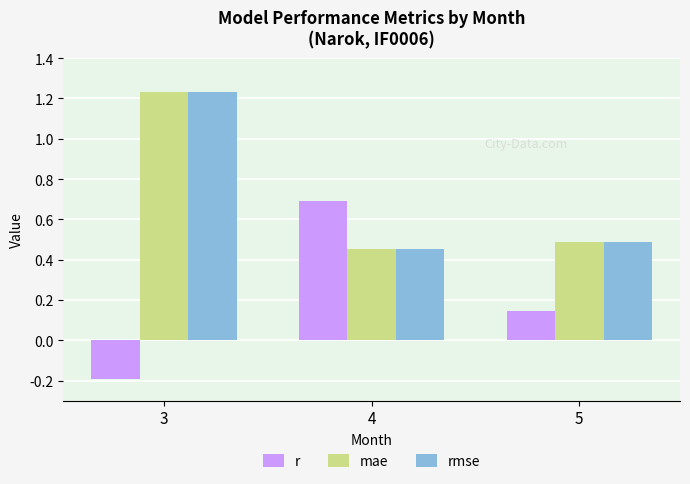

What is the difference between the r values at 3 and 4?

0.9